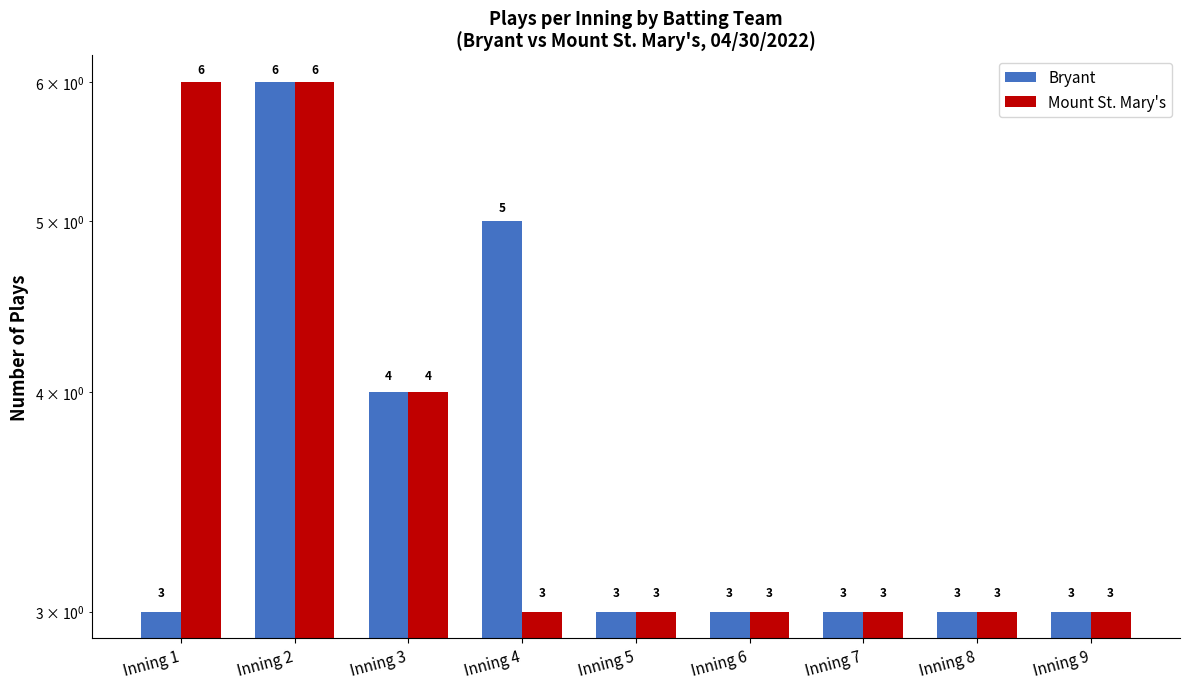

Which has a higher value, Inning 9 or Inning 8?

Inning 9